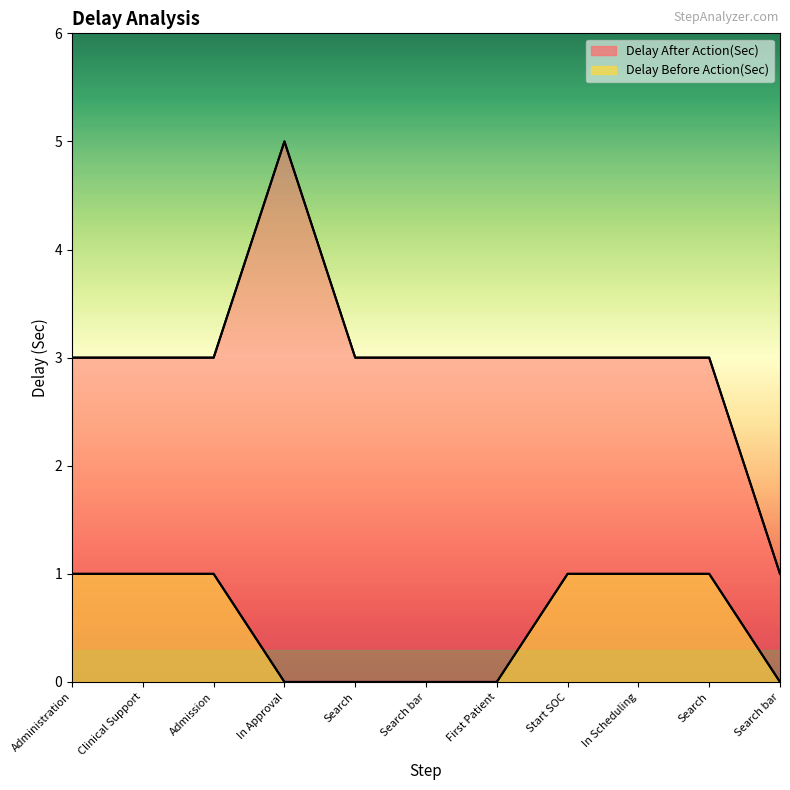

Which series changed the most between Search and Search?

Delay Before Action(Sec)